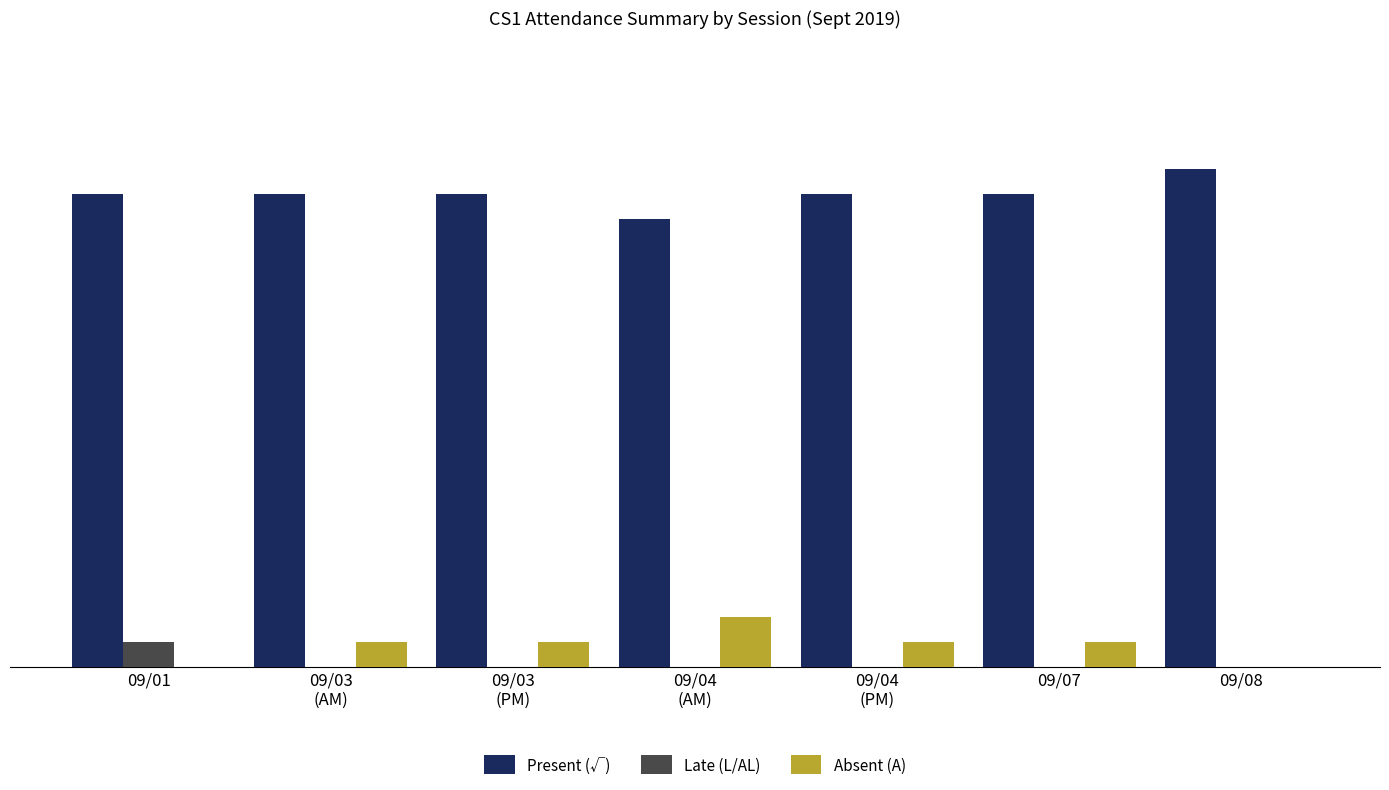

At which category does the chart reach its peak across all series?

09/08